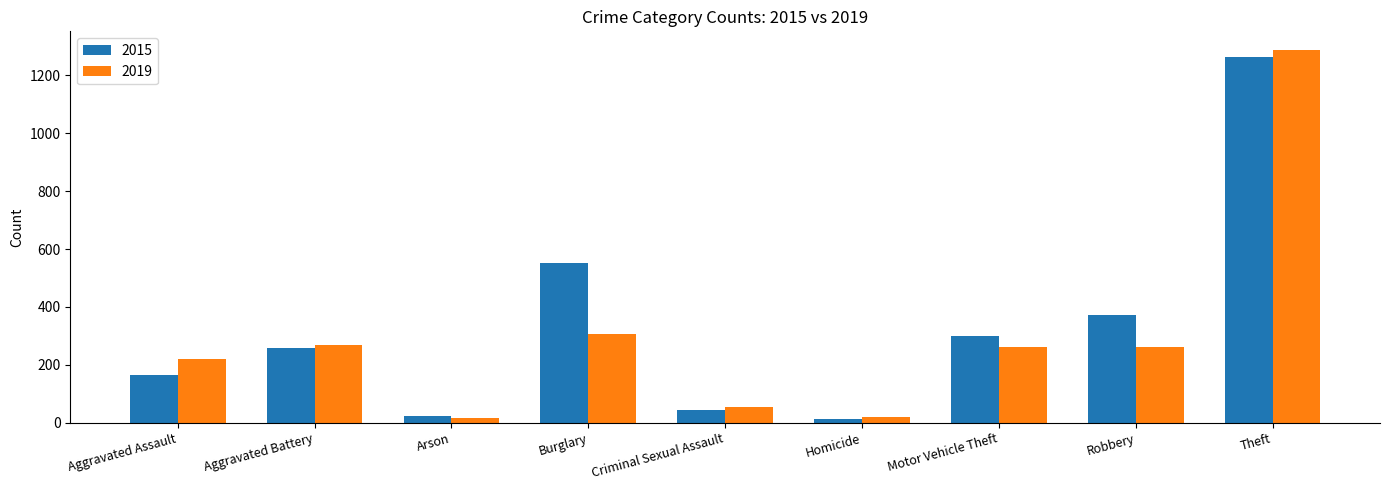

What is the maximum value shown in the chart?

1288